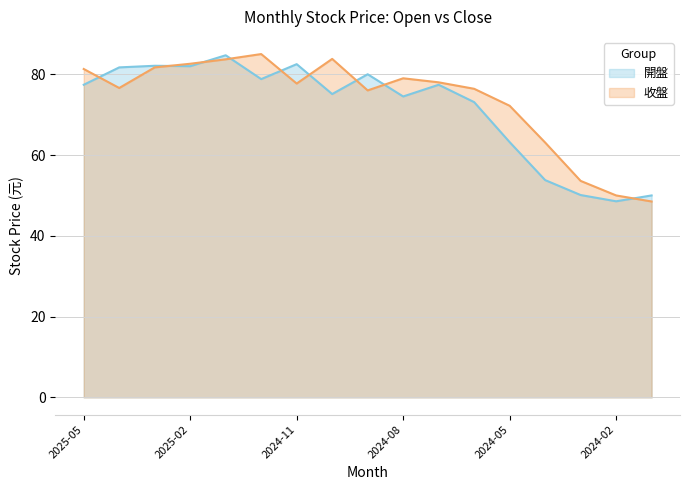

What position from the left is 2024-04?

14